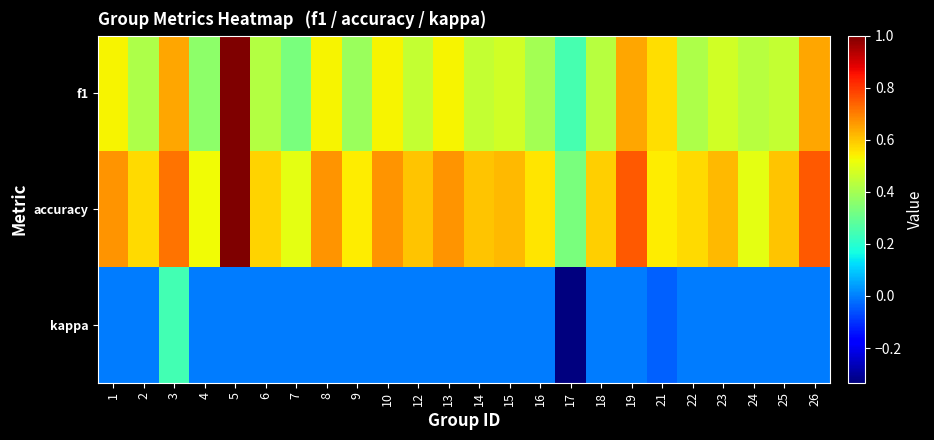

At 19, list the series in order from smallest to largest.

kappa, f1, accuracy